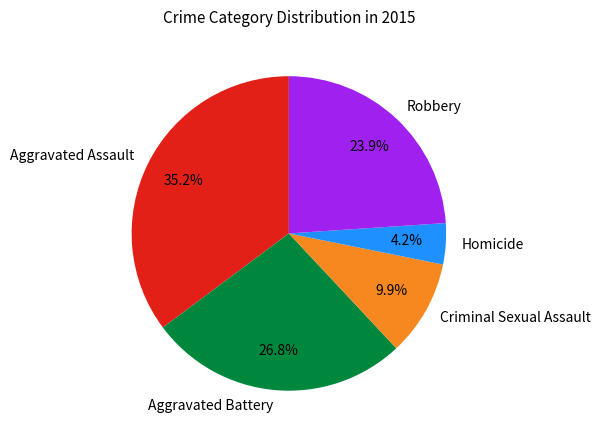

How many slices are in this pie chart?

5